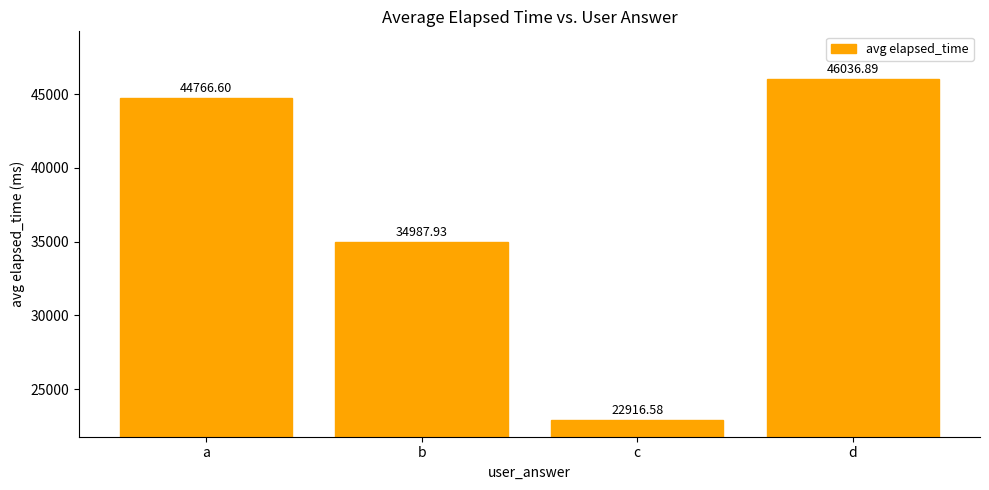

Reading left to right, transcribe all the data shown in this chart.

a=44766.6	b=34987.9	c=22916.6	d=46036.9